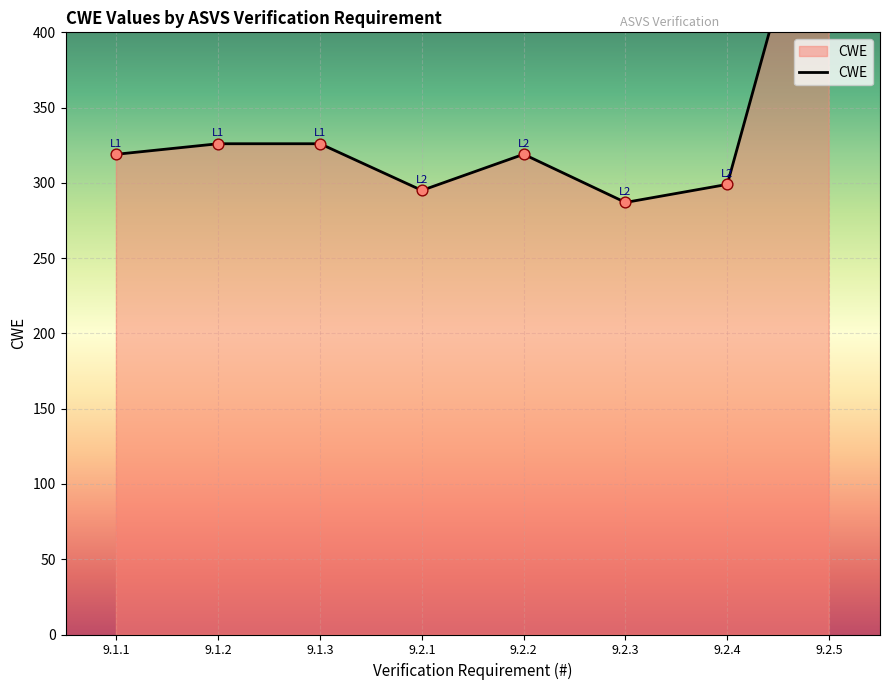

Between 9.2.4 and 9.1.3, which is larger?

9.1.3